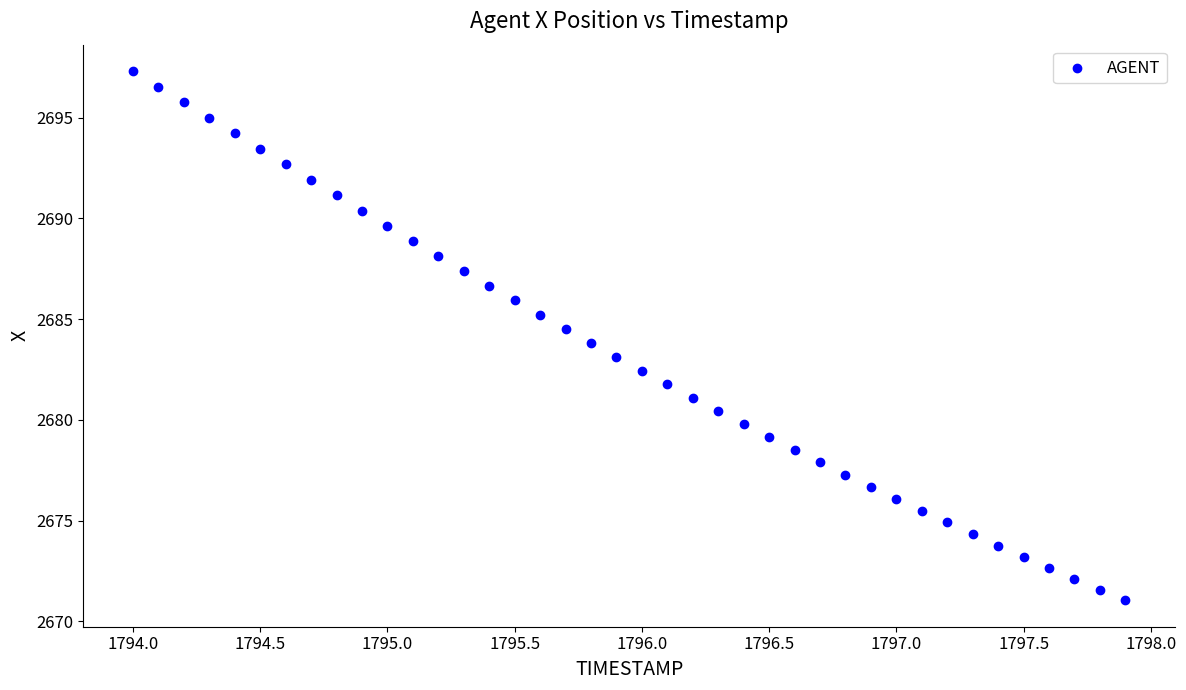

What is the range of X values (max minus min)?

3.9